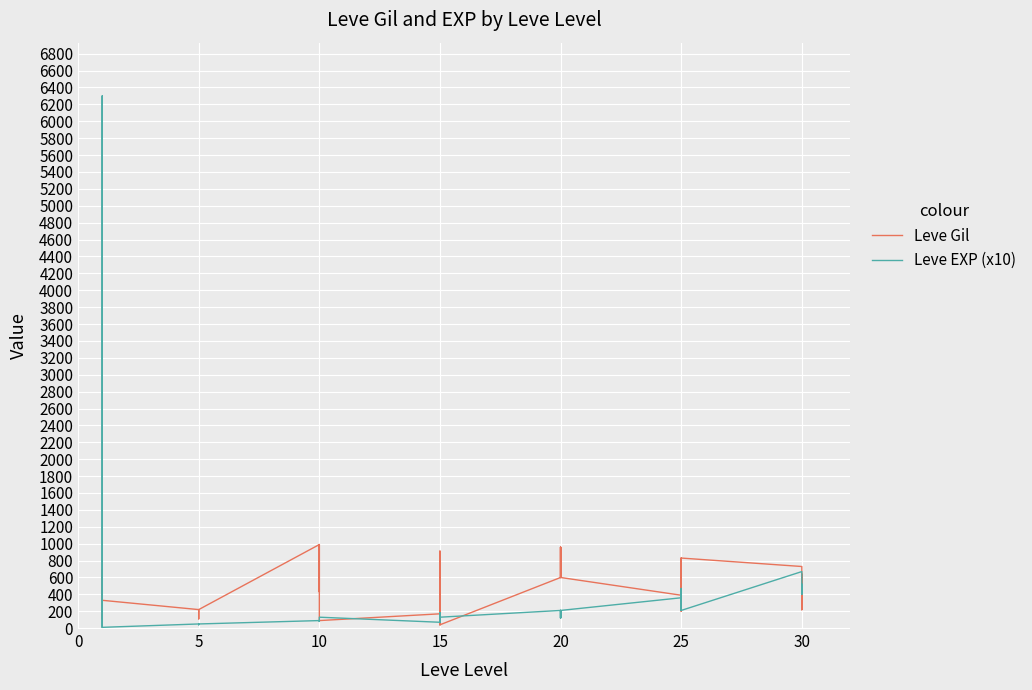

Which series ends up on top after the final intersection of Leve EXP (x10) and Leve Gil?

Leve EXP (x10)